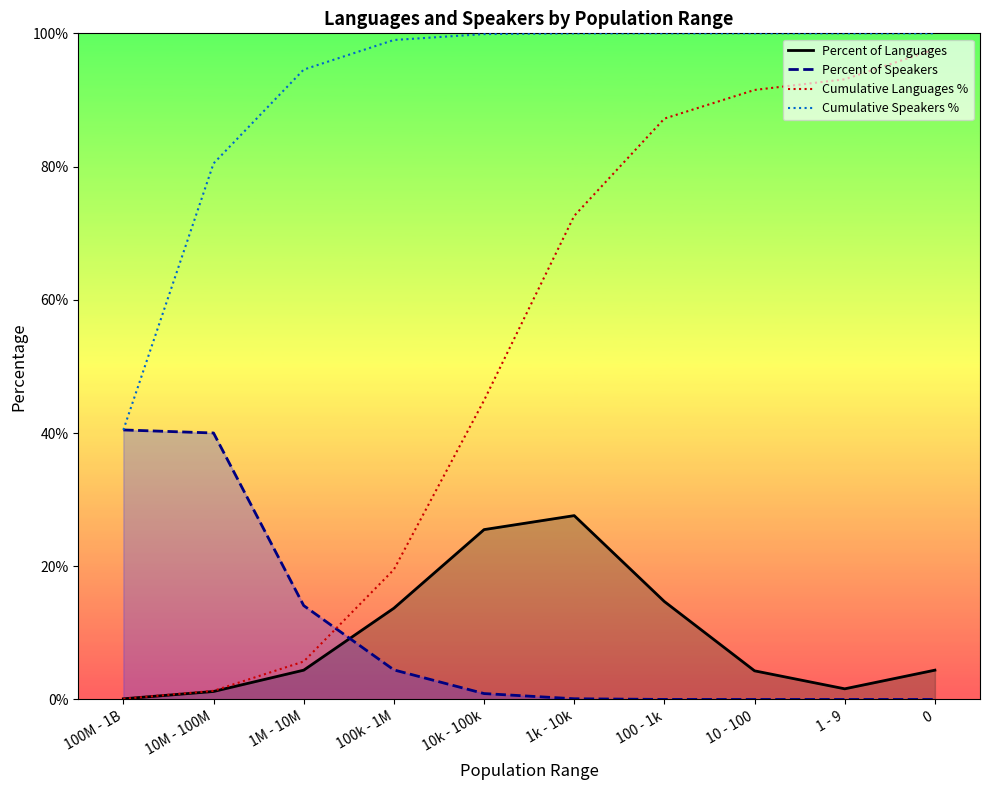

True or false: Cumulative Languages % has more than 2 interior local peaks.

False